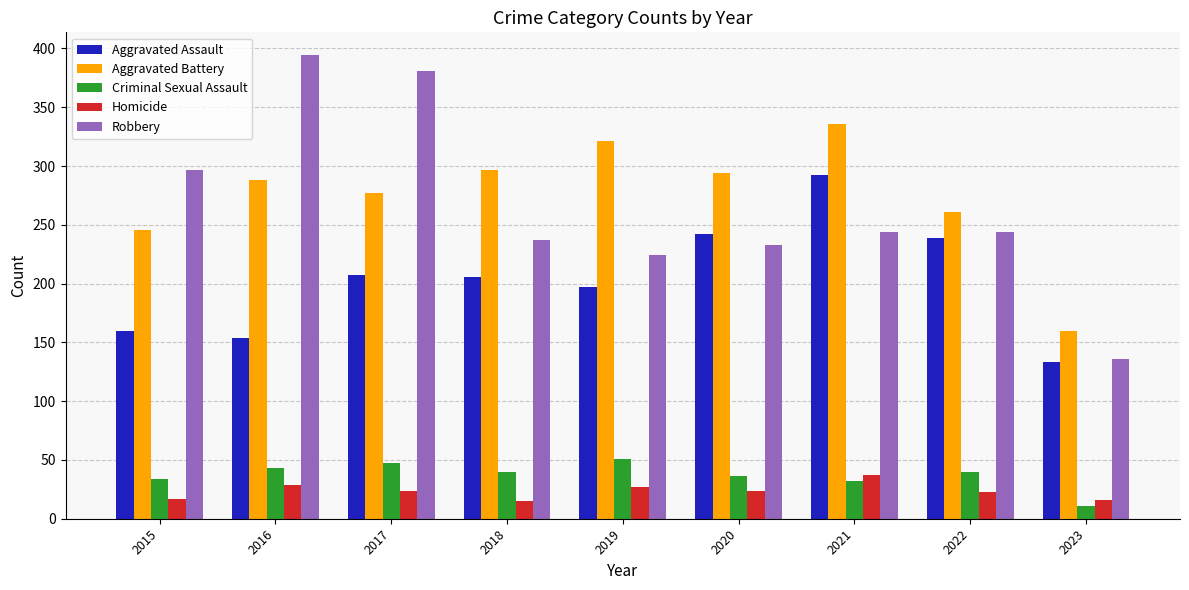

What is the sum of all Criminal Sexual Assault values?

334